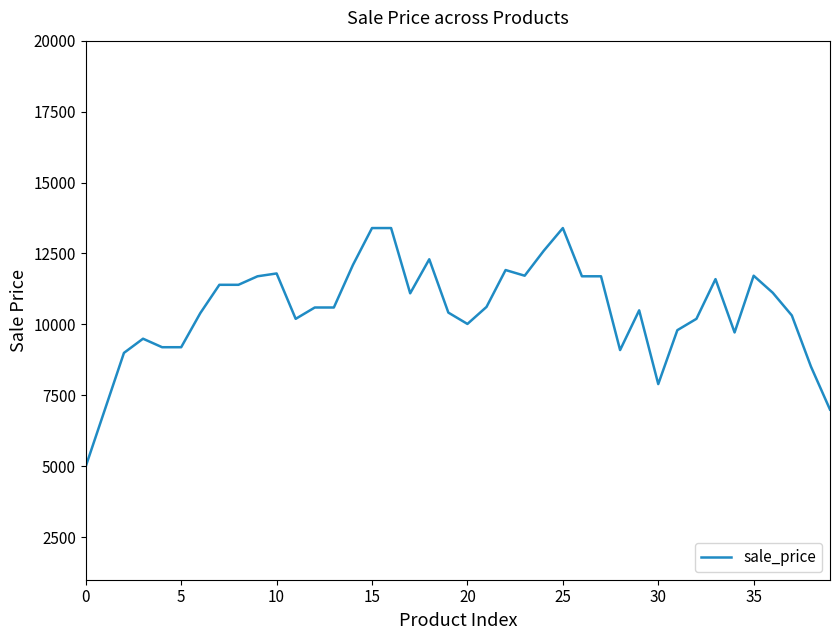

What is the minimum value shown in the chart?

4997.0